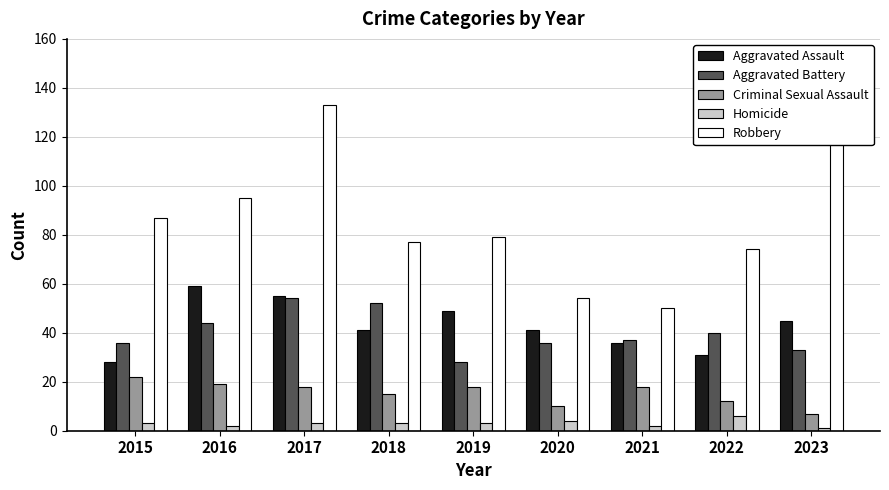

Reading right to left, transcribe all the data shown in this chart.

Aggravated Assault: 2023=45	2022=31	2021=36	2020=41	2019=49	2018=41	2017=55	2016=59	2015=28
Aggravated Battery: 2023=33	2022=40	2021=37	2020=36	2019=28	2018=52	2017=54	2016=44	2015=36
Criminal Sexual Assault: 2023=7	2022=12	2021=18	2020=10	2019=18	2018=15	2017=18	2016=19	2015=22
Homicide: 2023=1	2022=6	2021=2	2020=4	2019=3	2018=3	2017=3	2016=2	2015=3
Robbery: 2023=128	2022=74	2021=50	2020=54	2019=79	2018=77	2017=133	2016=95	2015=87